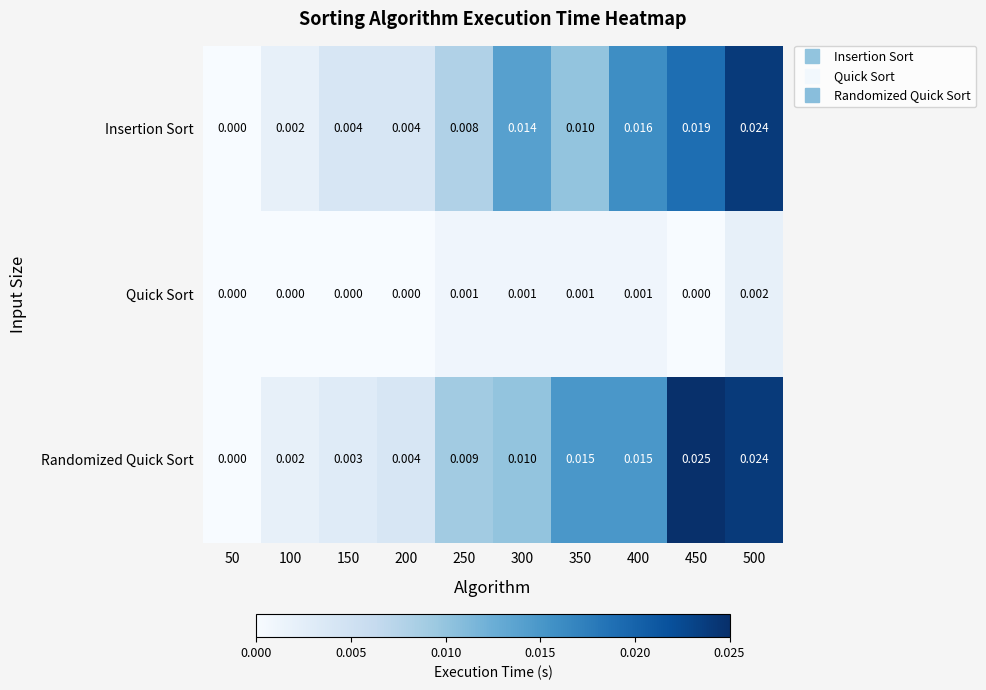

Which series has the largest range (max minus min)?

Randomized Quick Sort